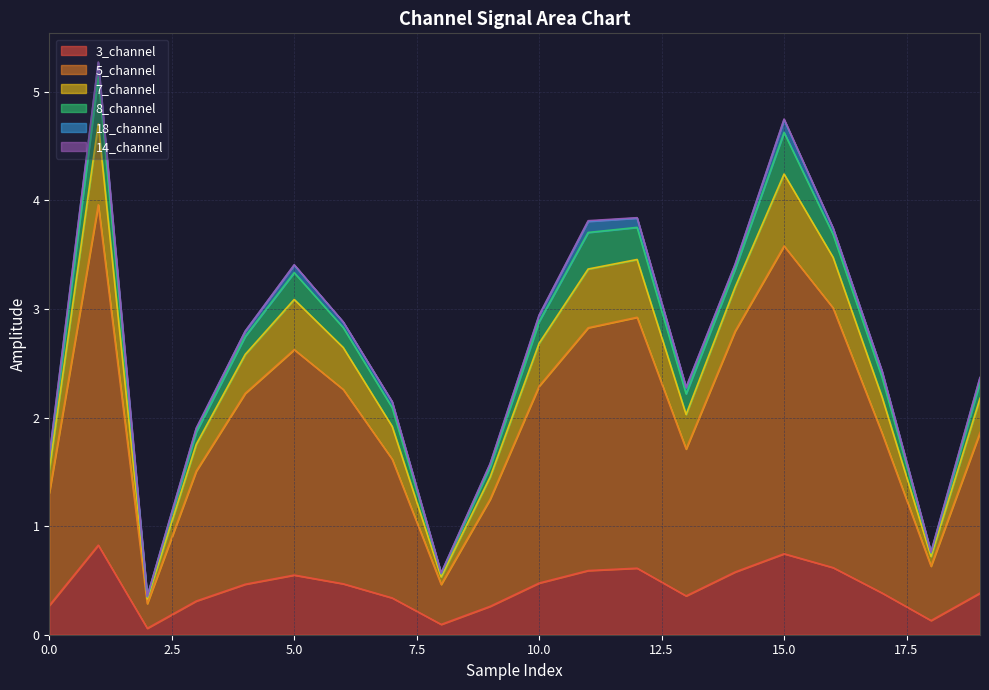

What is the average value of the 5_channel series?

2.0